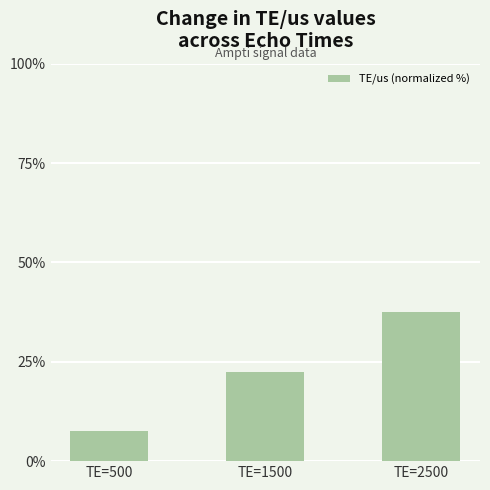

Reading left to right, extract all data points from this chart.

7.5	22.5	37.5